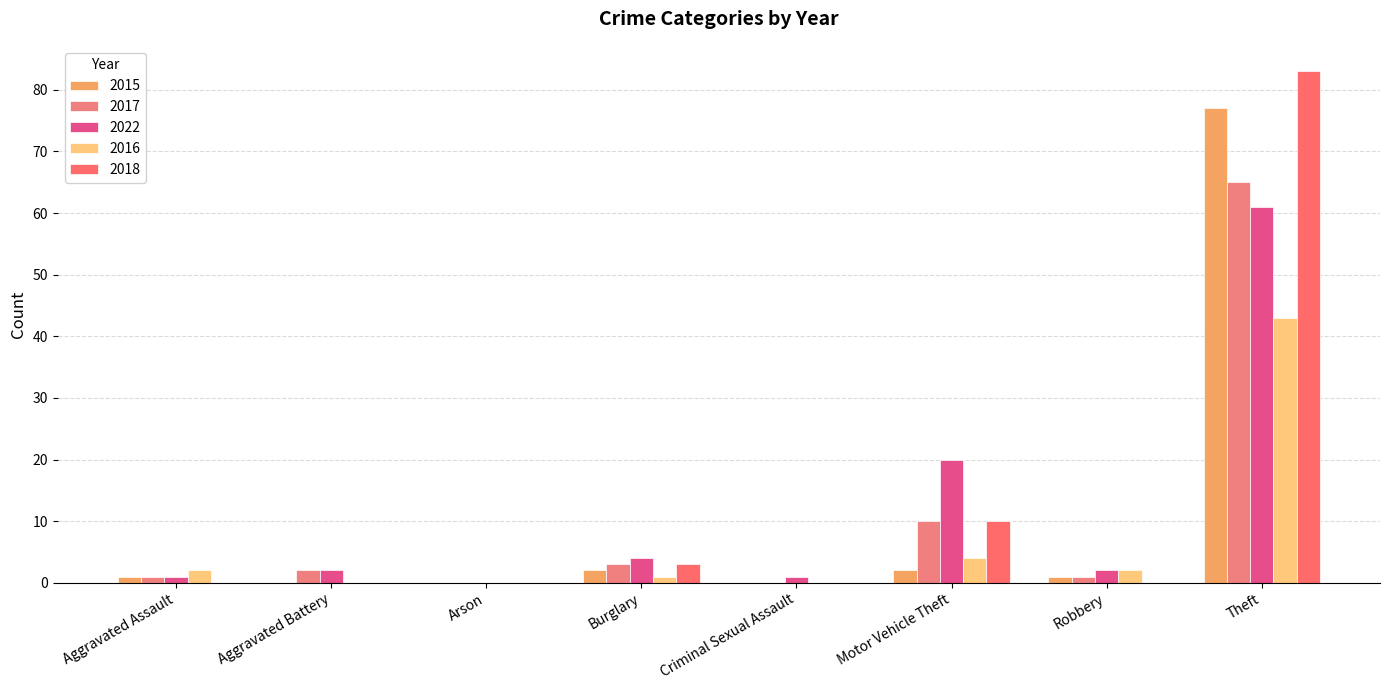

Count the number of data series in this chart.

5